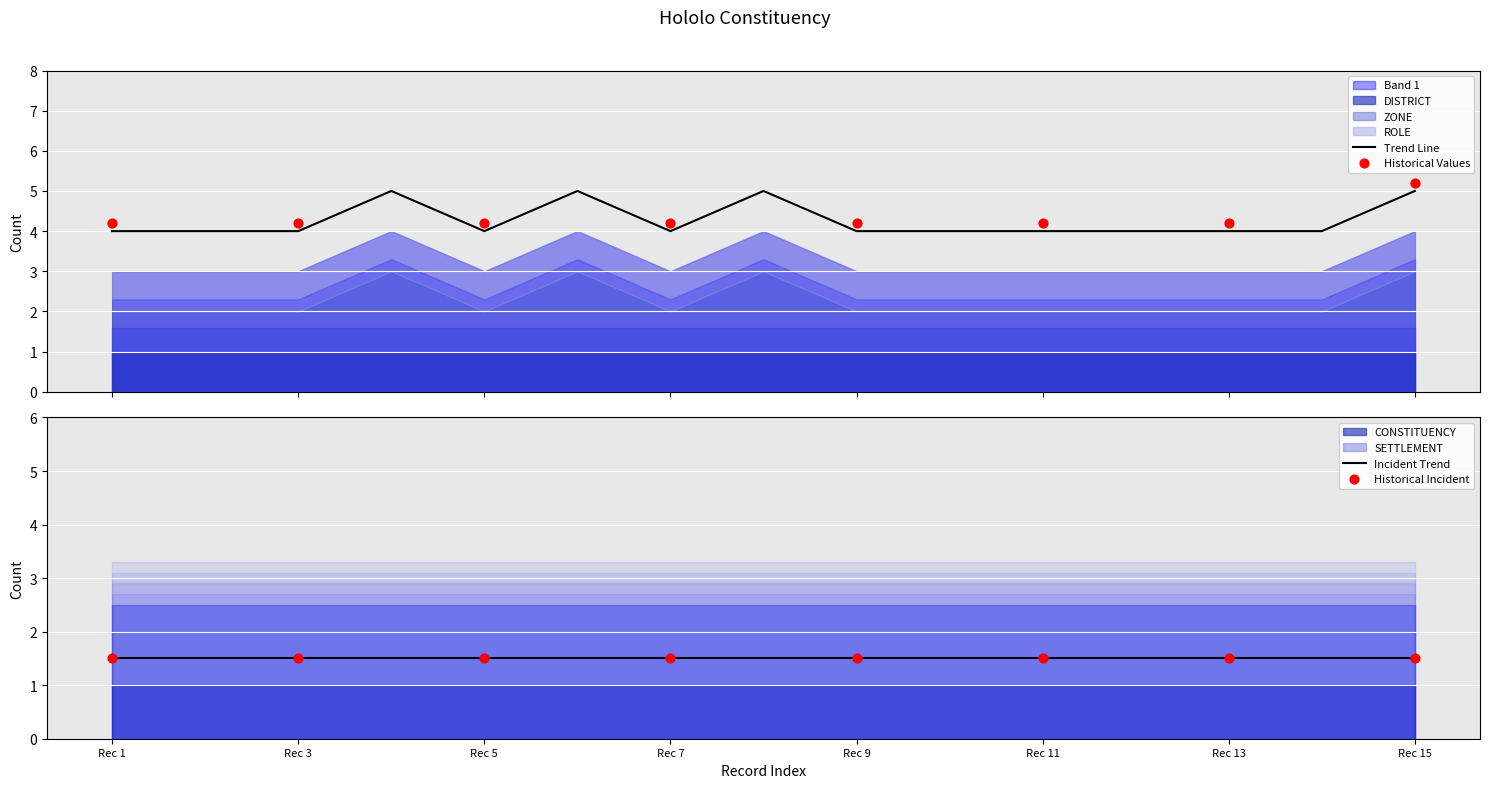

Which series has the largest total across all categories?

SETTLEMENT